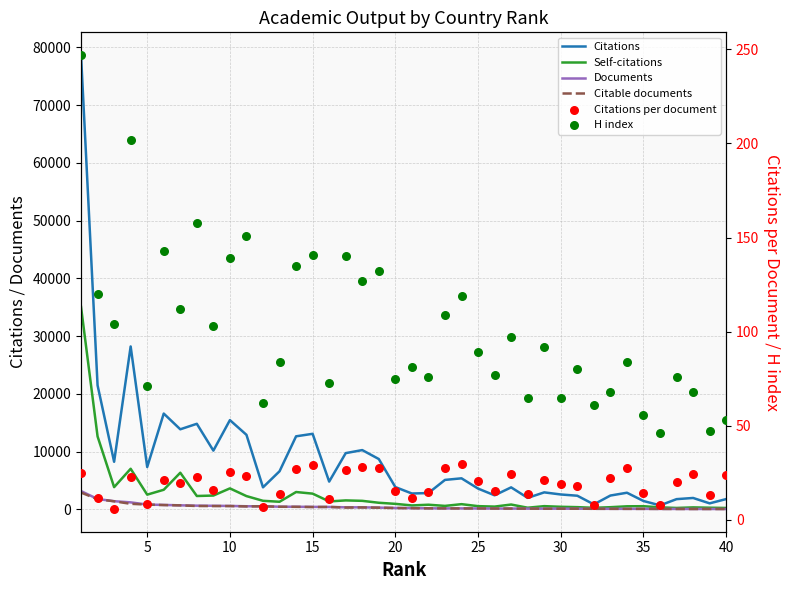

Which series contains the lowest Y value?

Citations per document